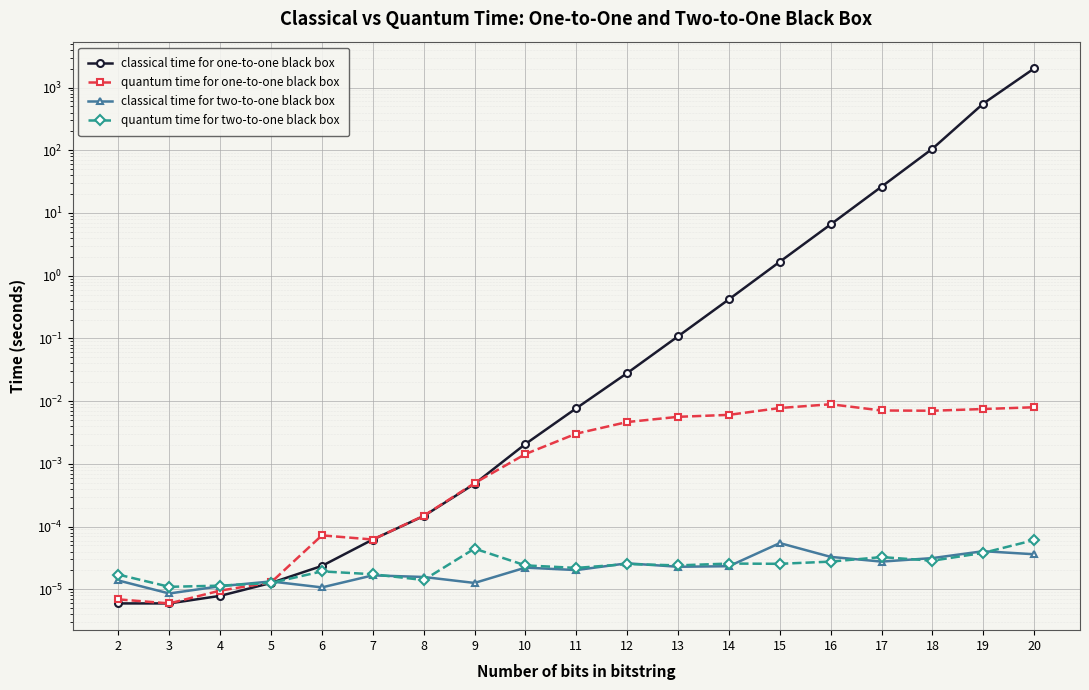

Which series ends up on top after the final intersection of classical time for one-to-one black box and classical time for two-to-one black box?

classical time for one-to-one black box